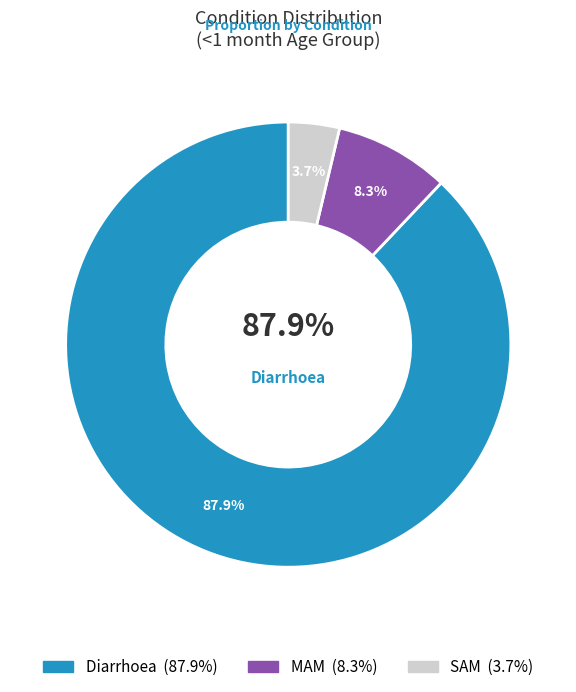

What is the smallest slice in the pie chart?

SAM